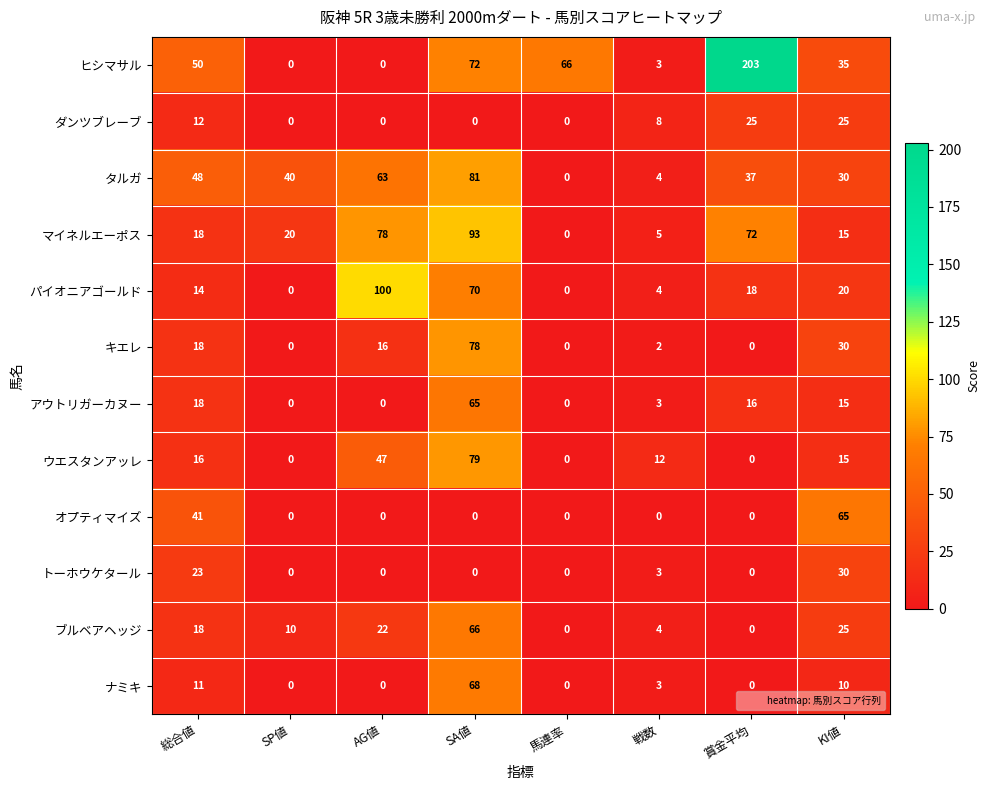

What is the difference between the maximum and second lowest values in the ウエスタンアッレ series?

79